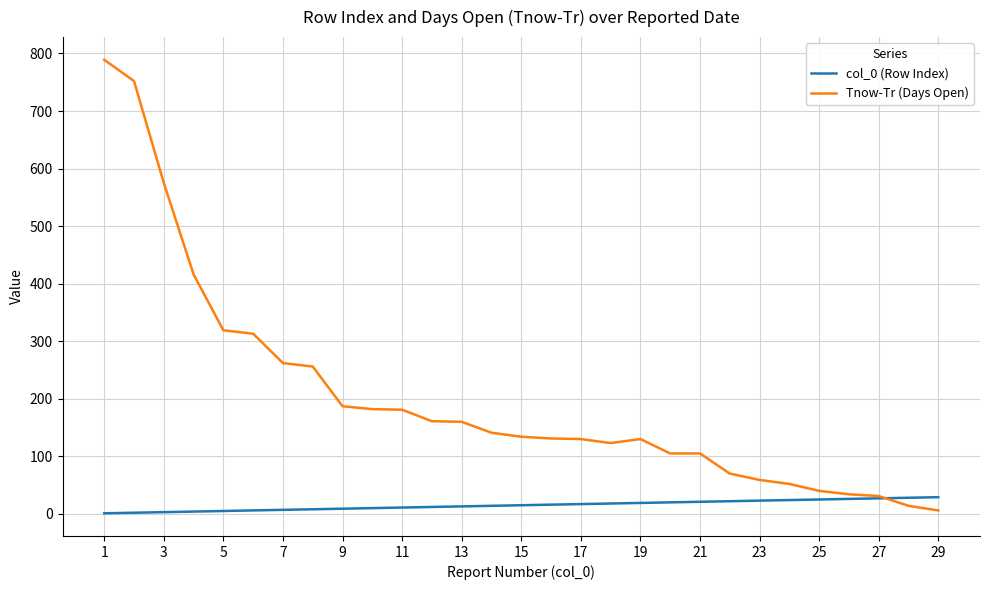

Which series has the largest range (max minus min)?

Tnow-Tr (Days Open)